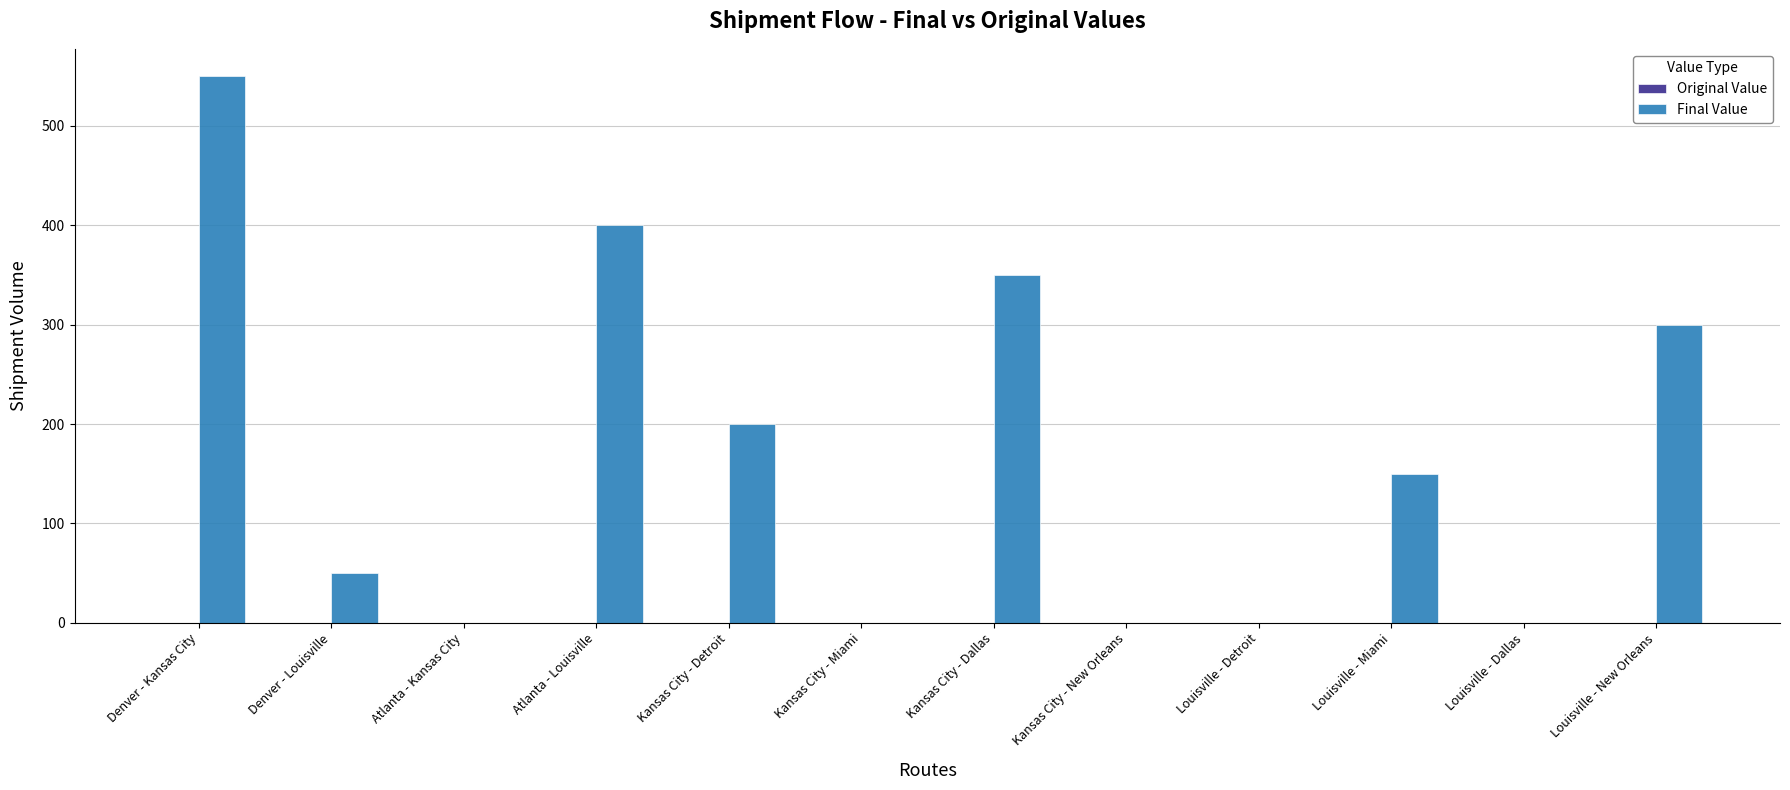

How many categories are shown in the chart?

12